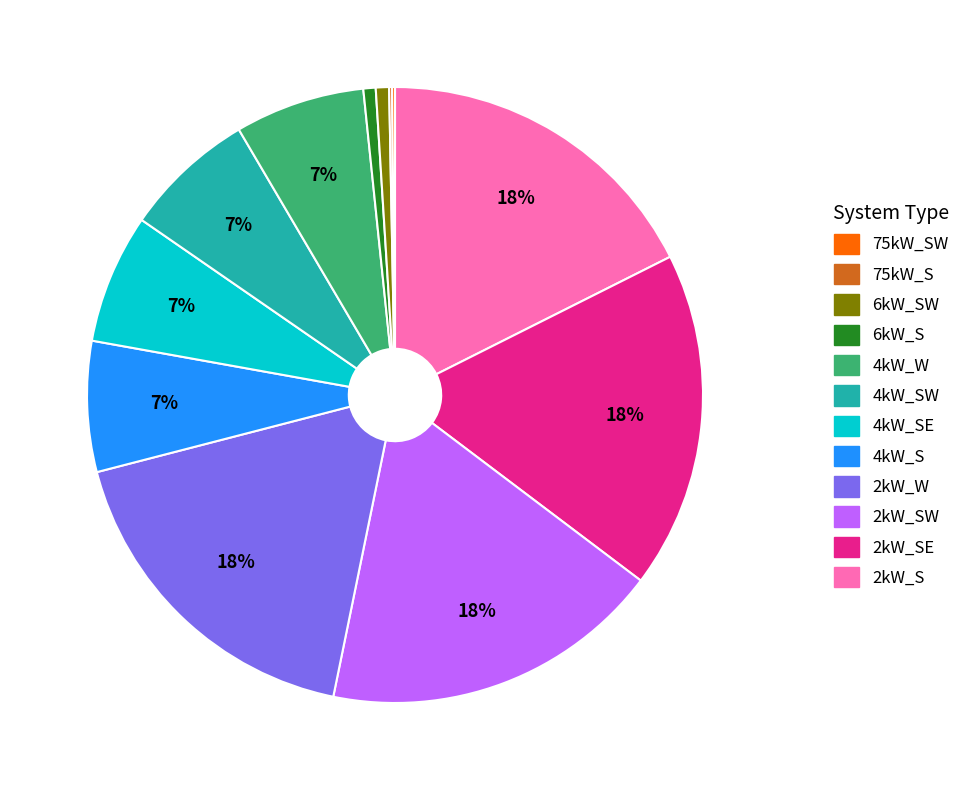

Is there a majority slice in this chart?

No